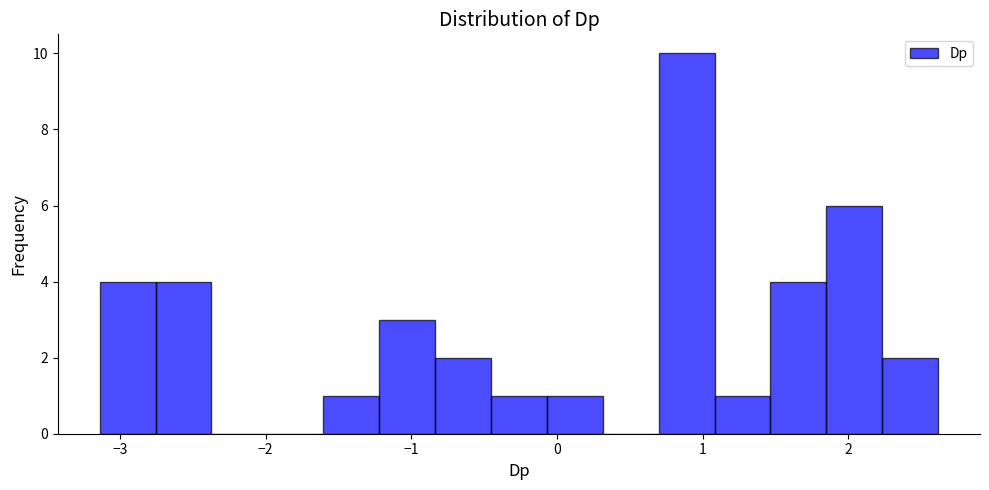

Around what value on the x-axis is the tallest bar? Give the approximate position of its centre, as read against the axis.

0.9